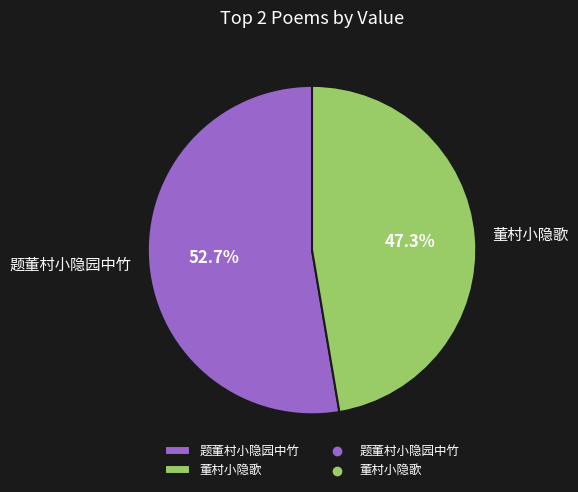

To the nearest percent, what is the difference between the largest and smallest slice percentages?

5%